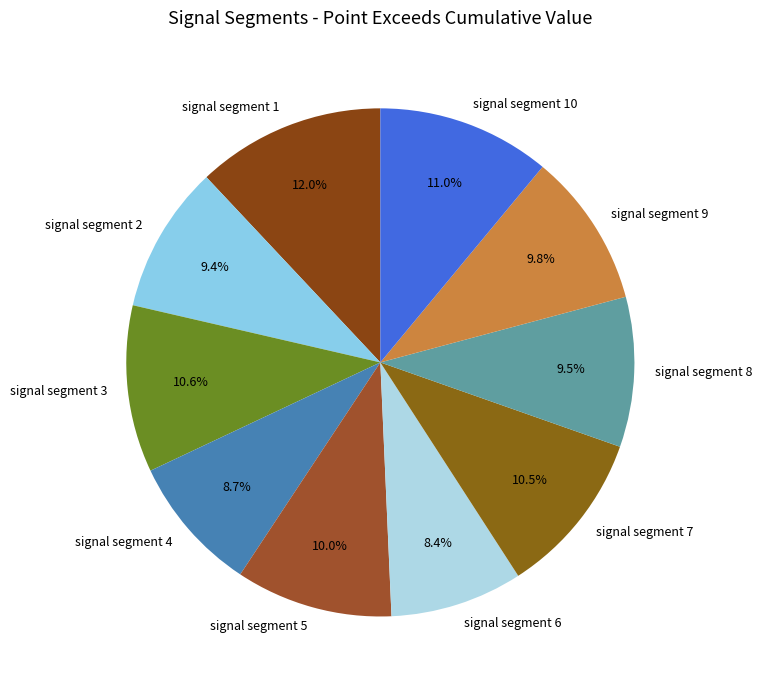

Between signal segment 10 and signal segment 4, which is larger?

signal segment 10